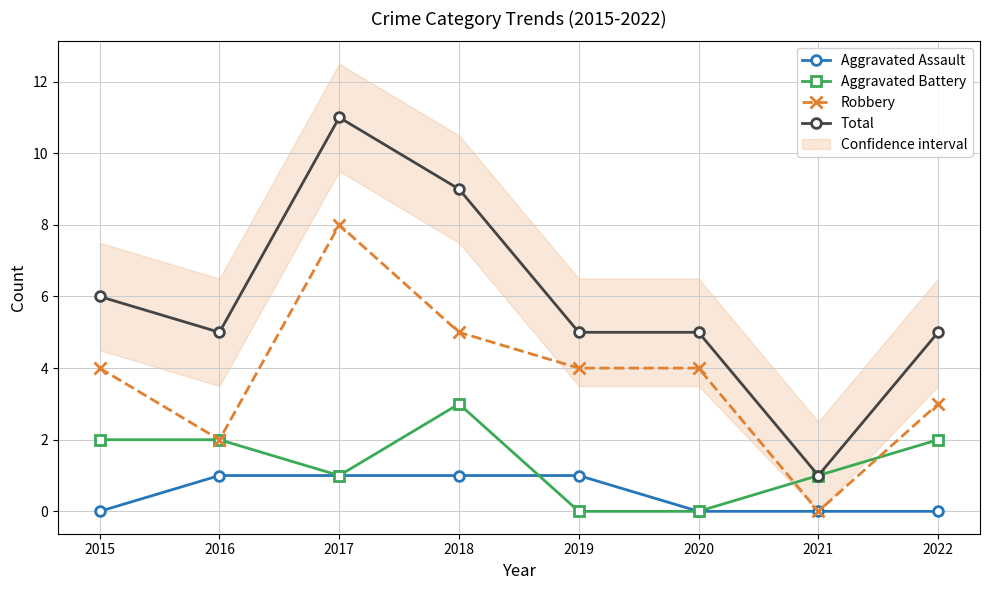

Which series has the largest range (max minus min)?

Total